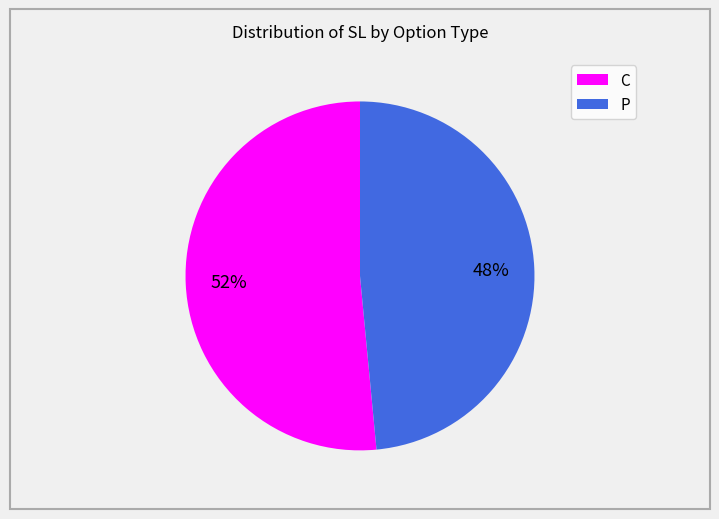

True or false: P accounts for 48% of the total.

True